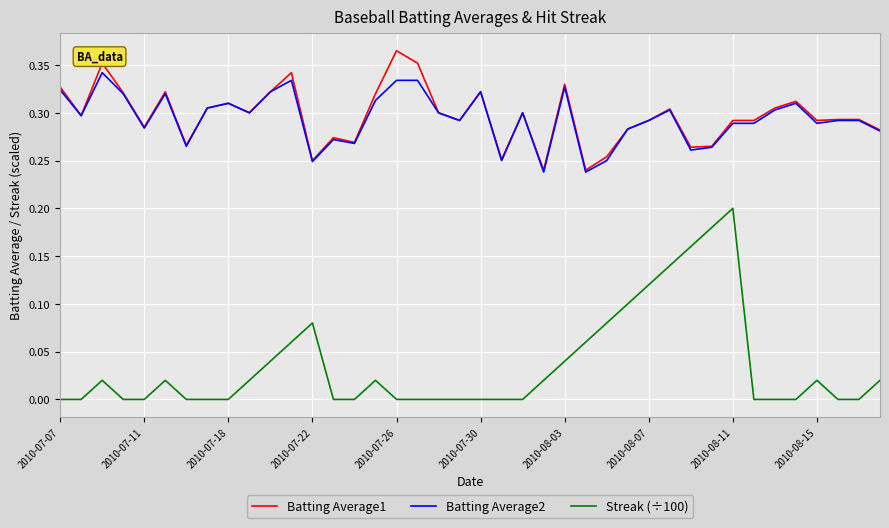

What is the sum of all Batting Average2 values?

11.8